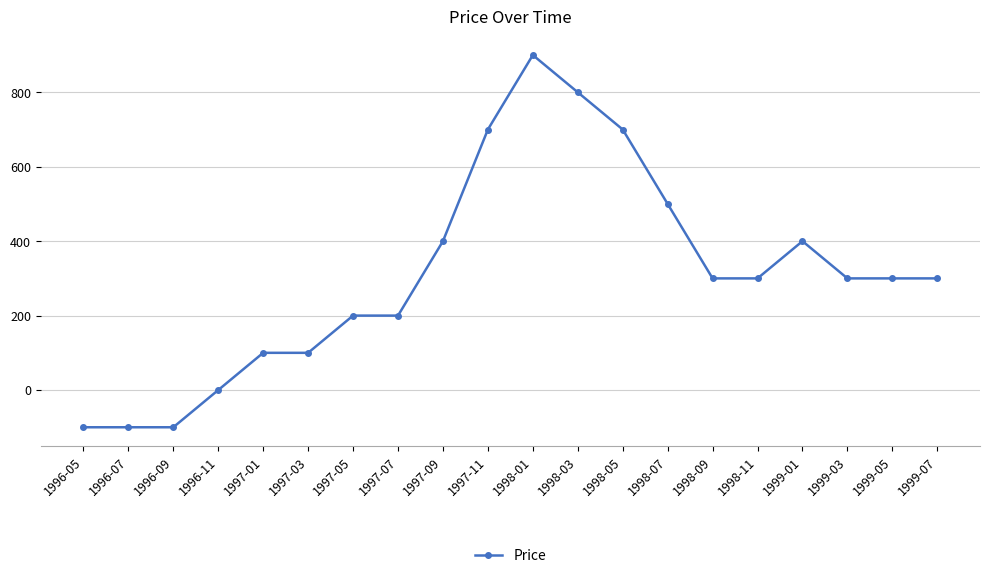

What is the label of the 17th point from the right?

1996-11